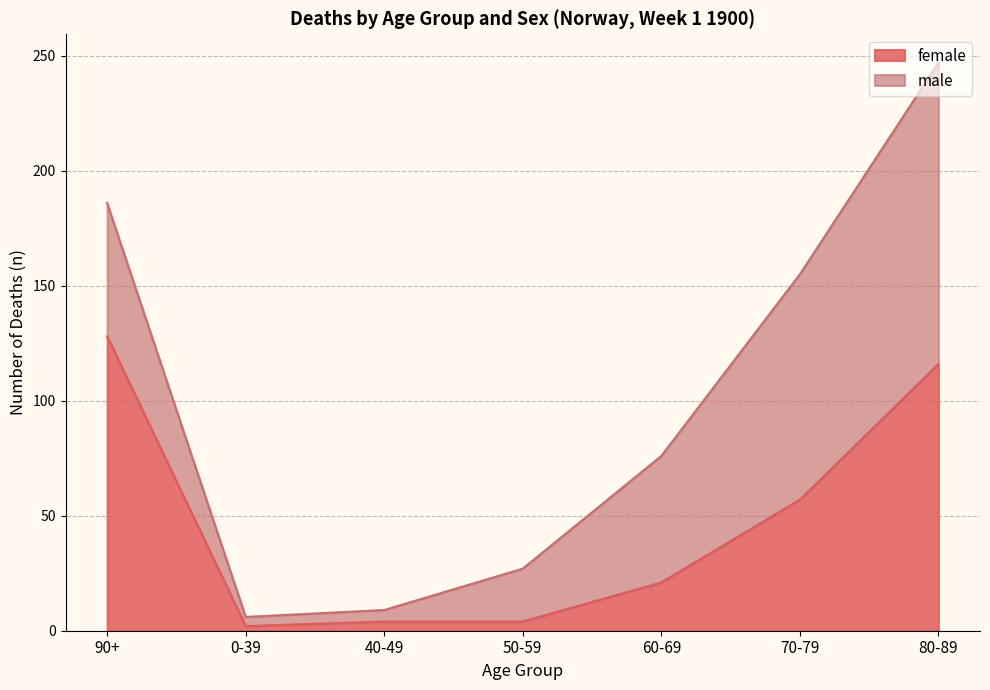

The chart shows a value of 128 at 90+. True or false?

True